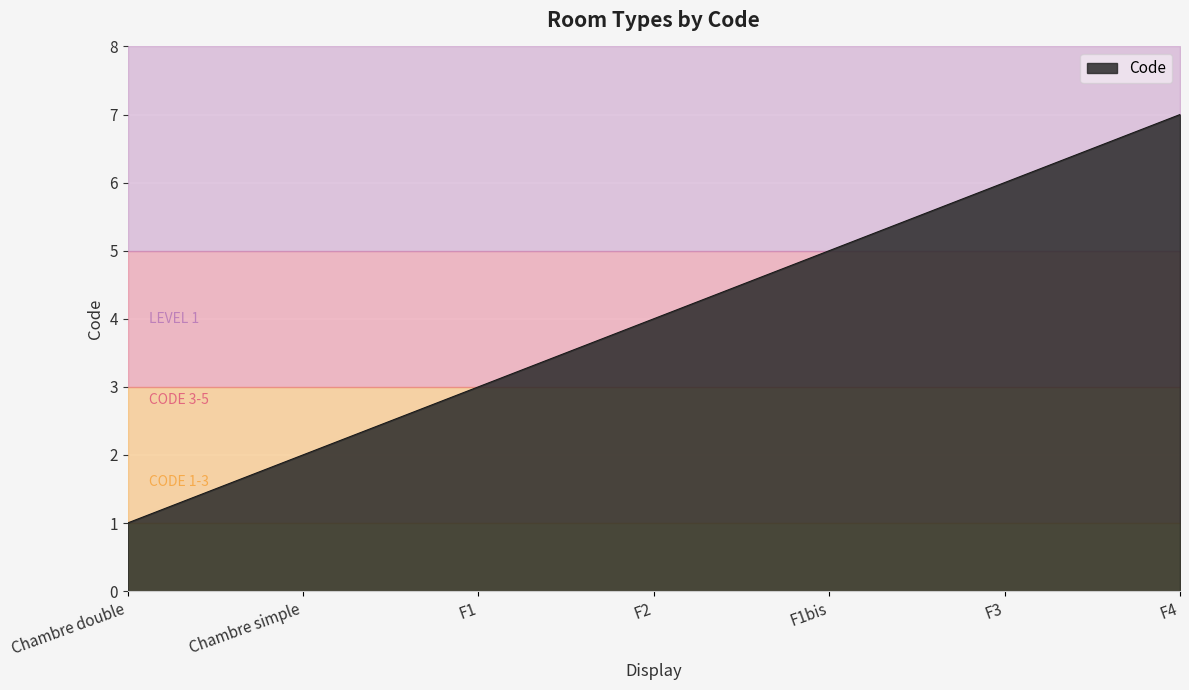

The value at F1 is 1. True or false?

False